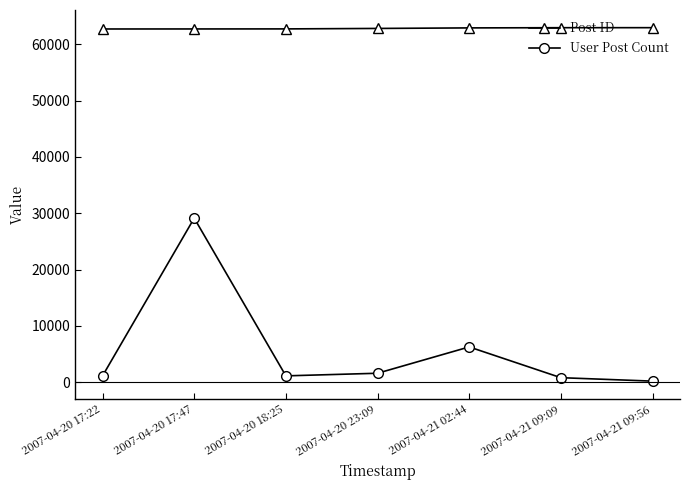

What is the label of the 4th point from the left?

2007-04-20 23:09